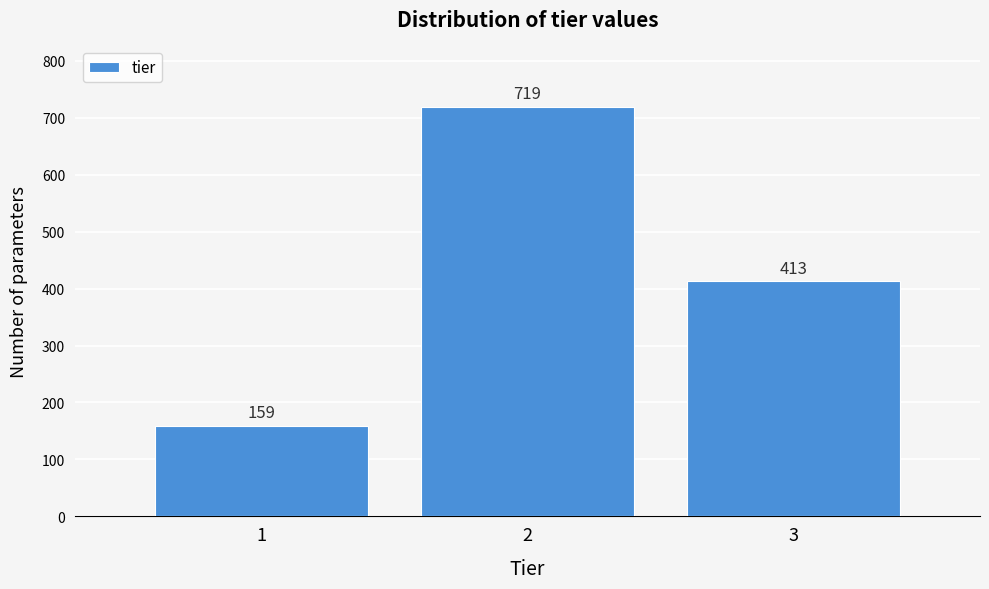

Reading left to right, list every bar in this chart as the range it spans on the x-axis followed by its height.

0.5 to 1.5: 159
1.5 to 2.5: 719
2.5 to 3.5: 413